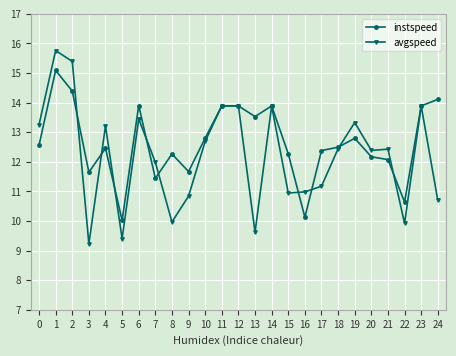

What is the sum of the instspeed values at 3 and 1?

26.7